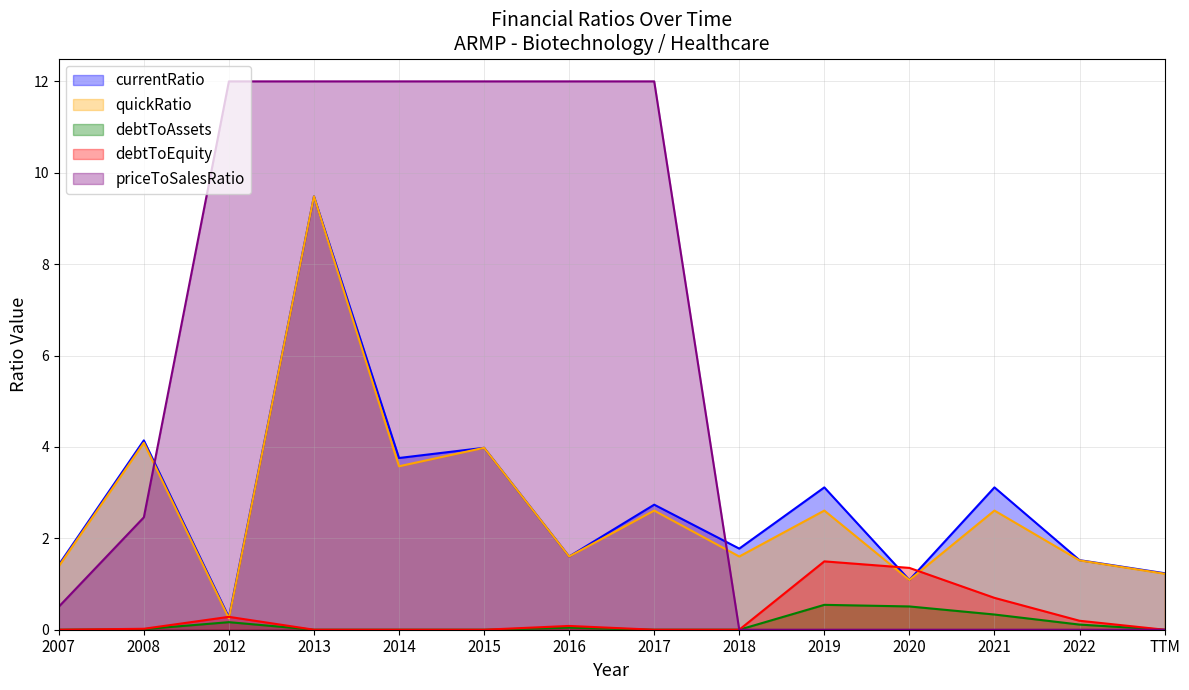

What is the spread (max minus min) of values at TTM?

1.2